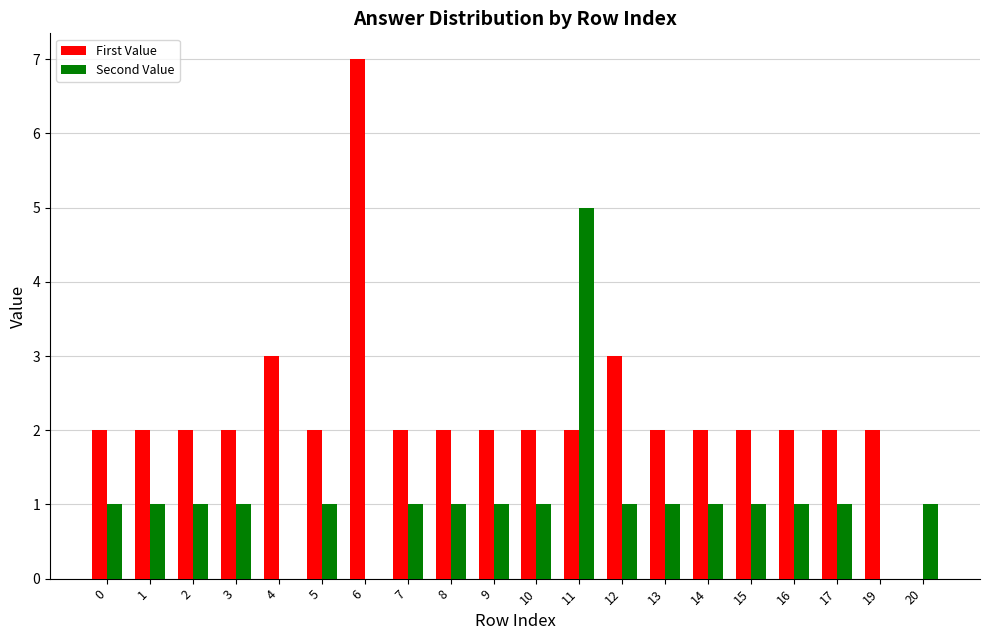

Which series has the largest total across all categories?

First Value